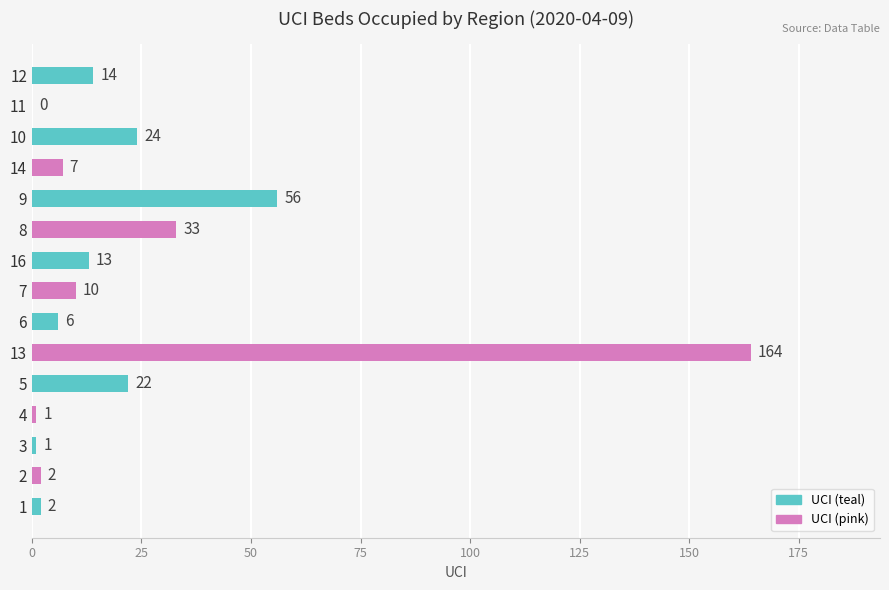

At which label is the value closest to 82?

9